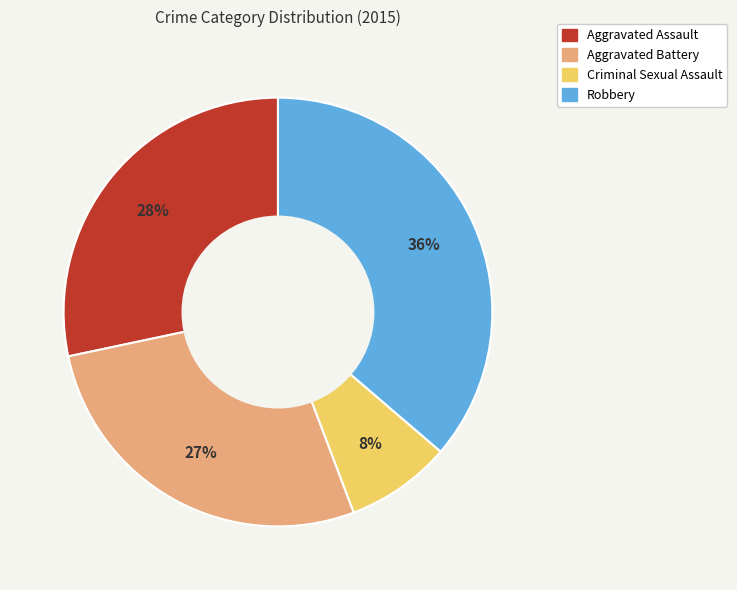

Does Aggravated Battery account for over 50% of the chart?

No